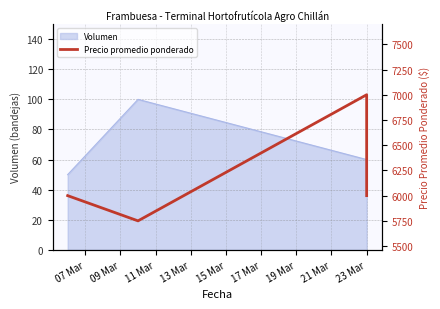

How many values are between 6000 and 7000?

3